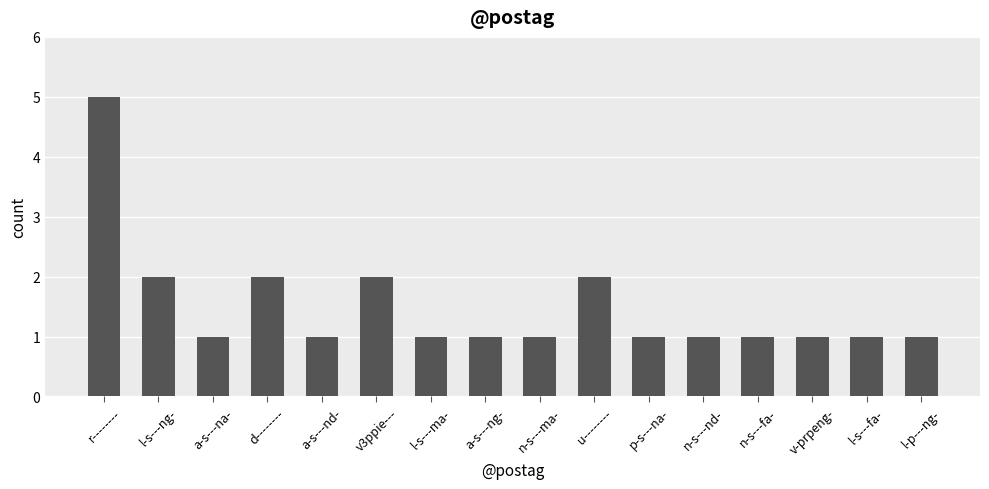

What is the sum of the values at l-p---ng- and v3ppie---?

3